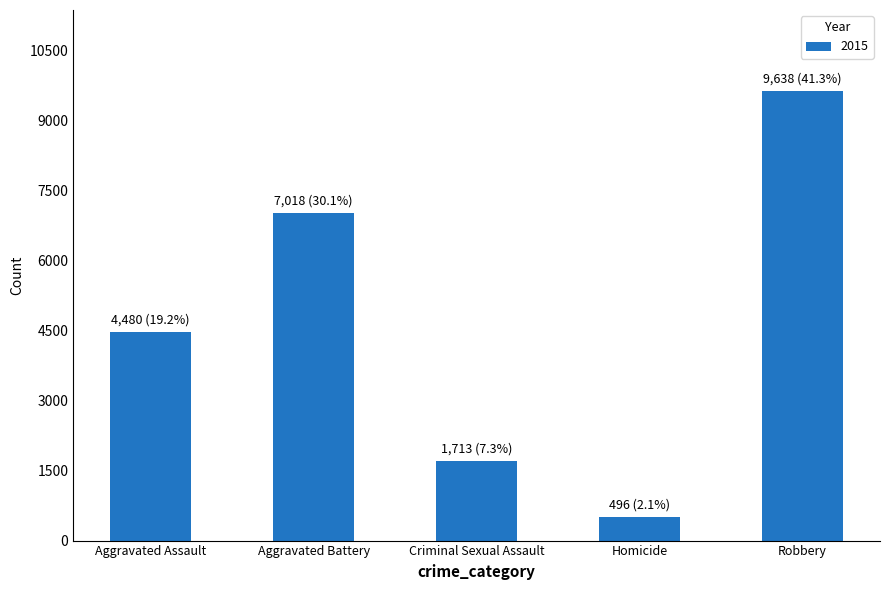

What is the sum of all values?

23345